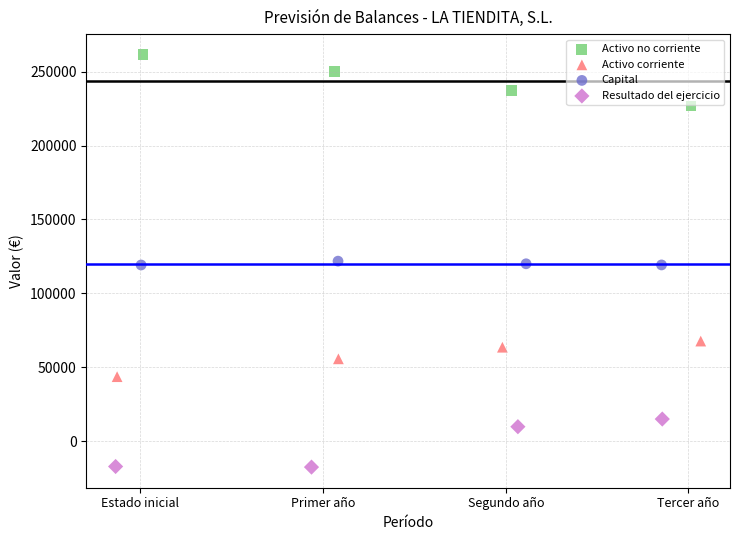

Which series reaches the maximum Y coordinate?

Activo no corriente